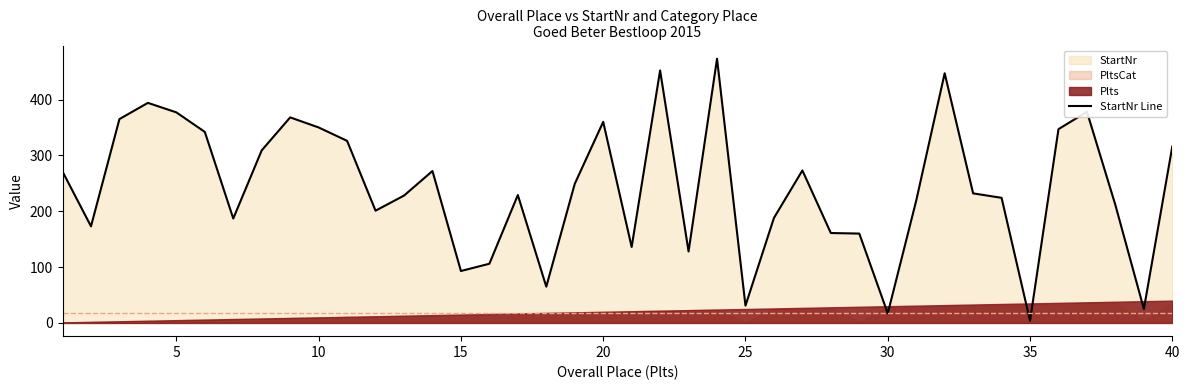

How many points are higher than both their immediate neighbors (excluding endpoints)?

10